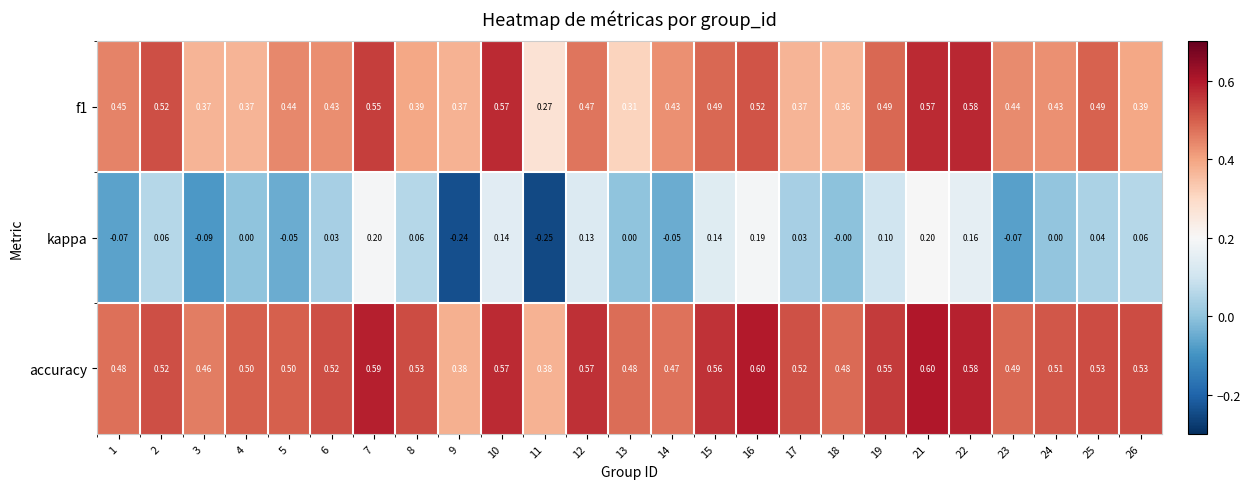

List the series in order of their peak value, highest first.

accuracy, f1, kappa